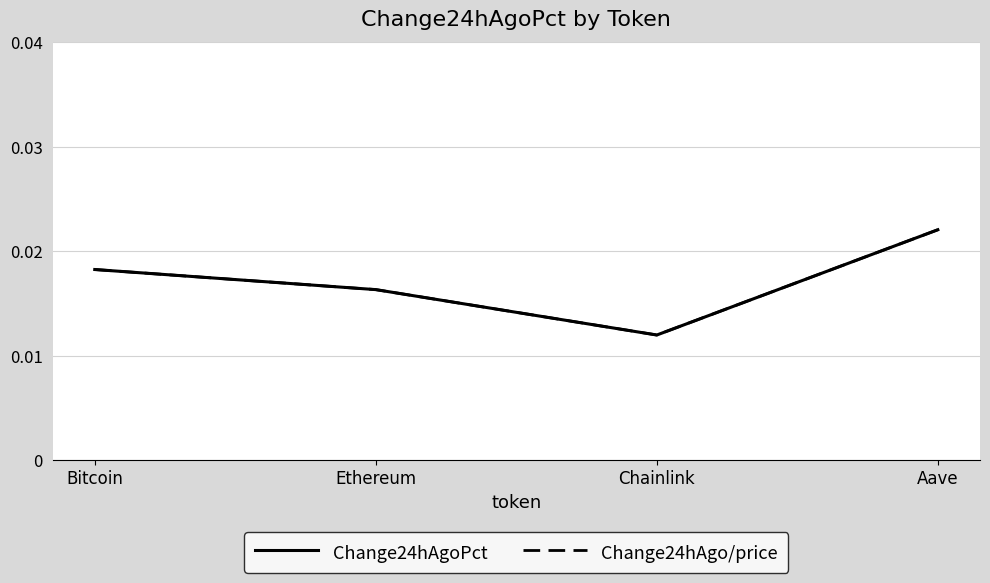

Does the chart display data point markers on the line(s)?

No